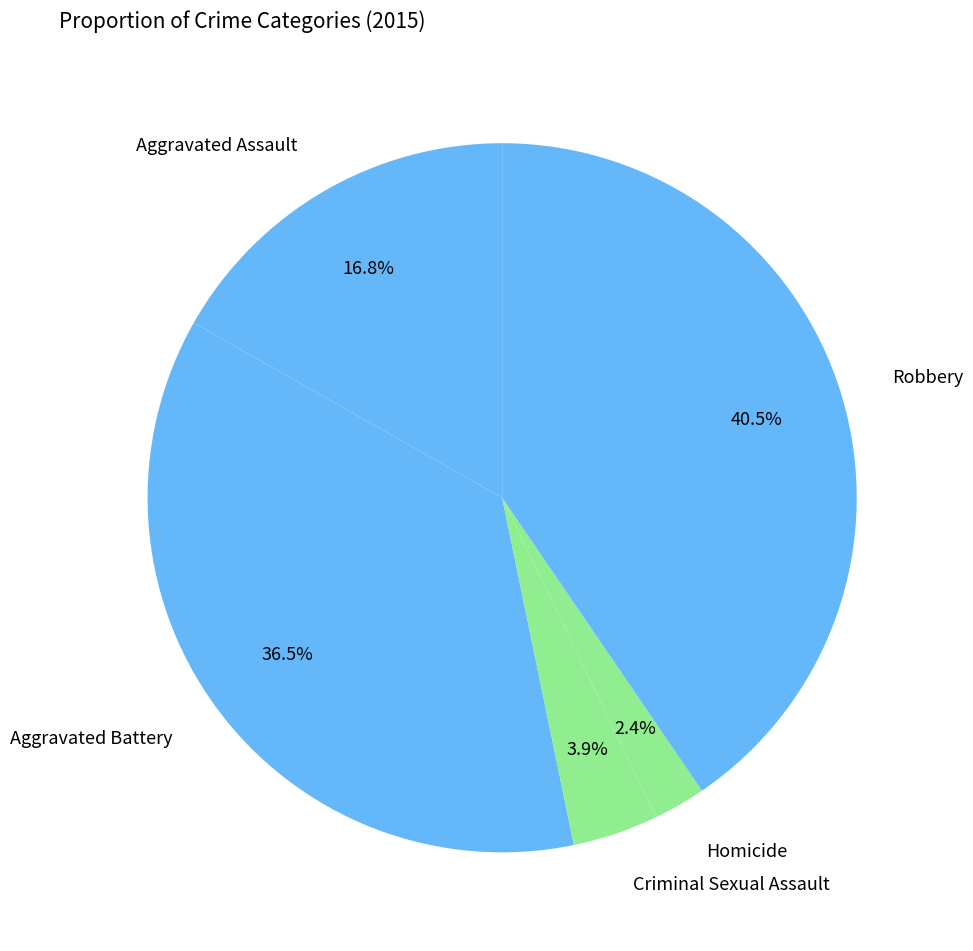

How many slices are in this pie chart?

5